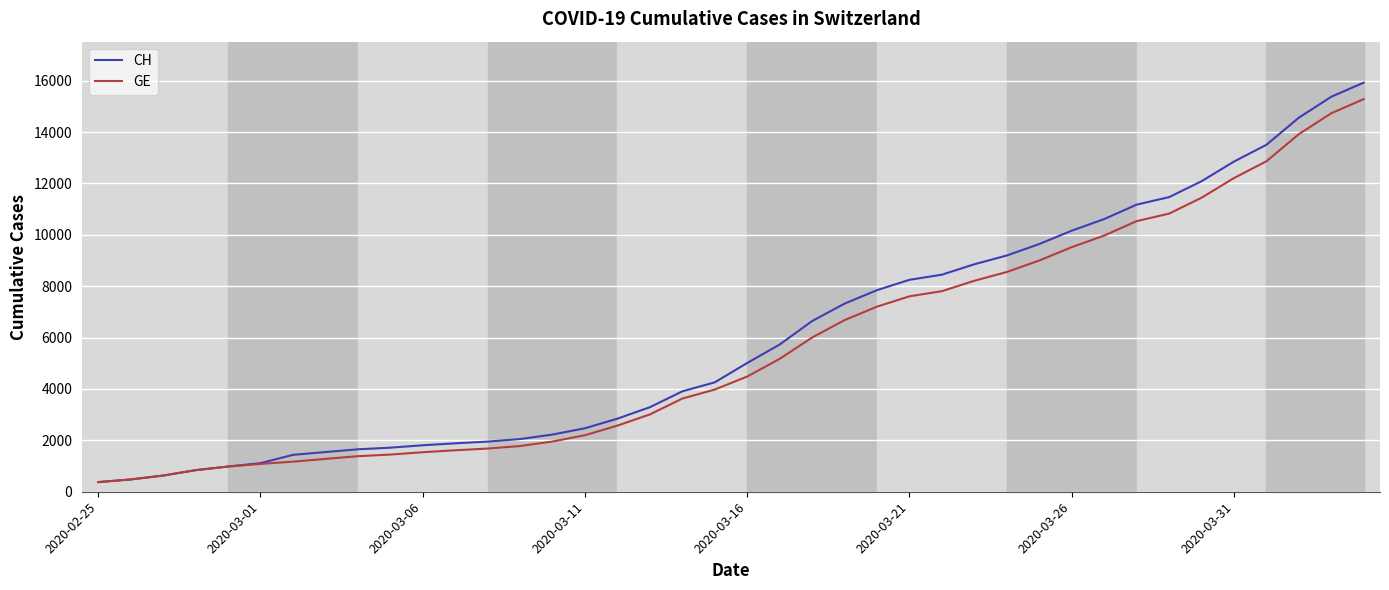

What is the lowest value of the GE series?

375